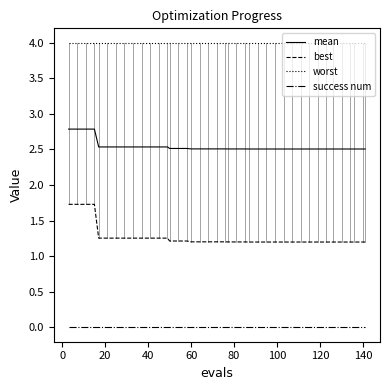

List the series in order of their overall mean, lowest first.

success num, best, mean, worst